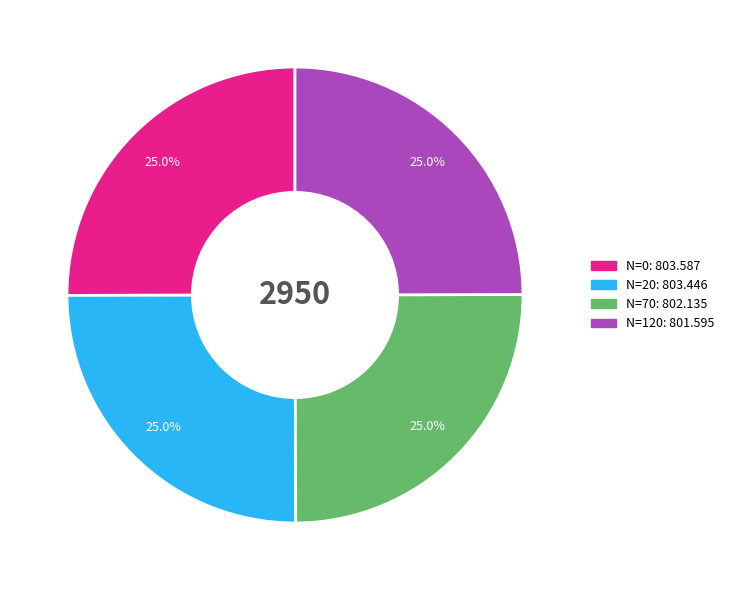

How many slices are in this pie chart?

4